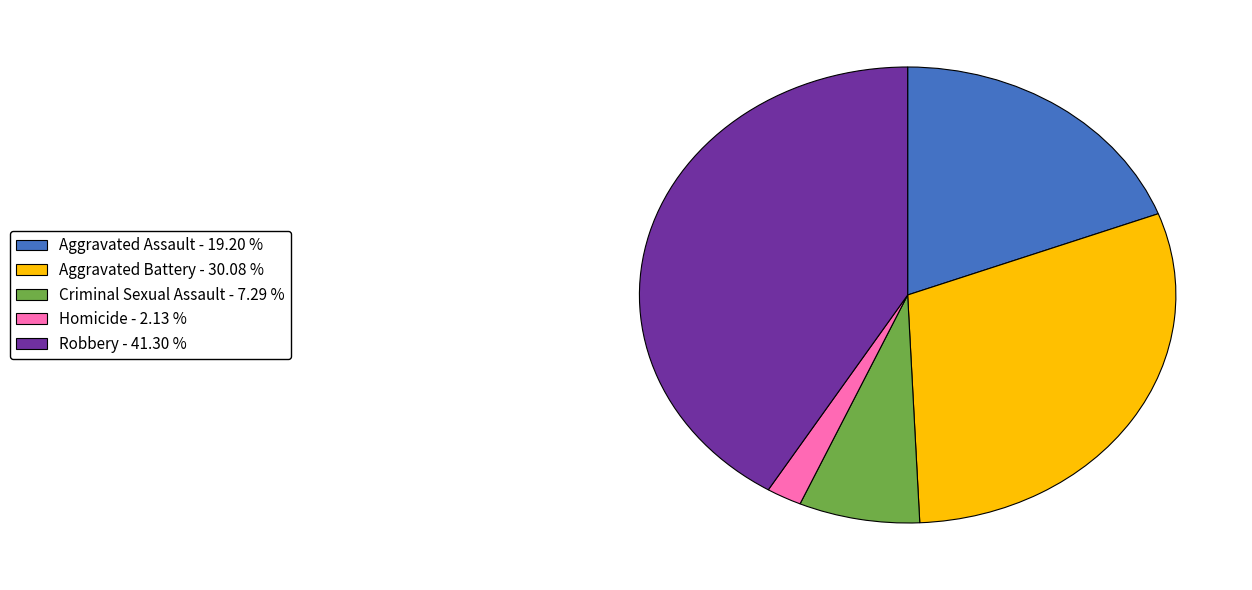

Is the sum of Aggravated Battery and Aggravated Assault greater than half?

No